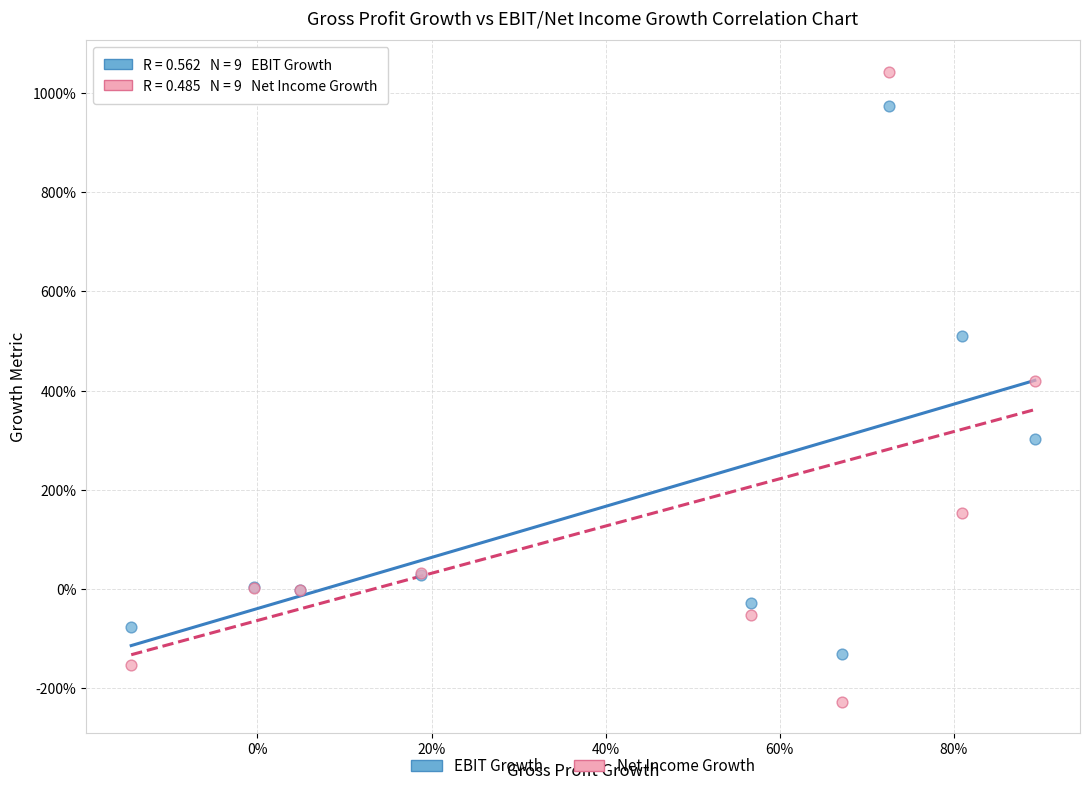

Which series reaches the minimum Y coordinate?

Net Income Growth